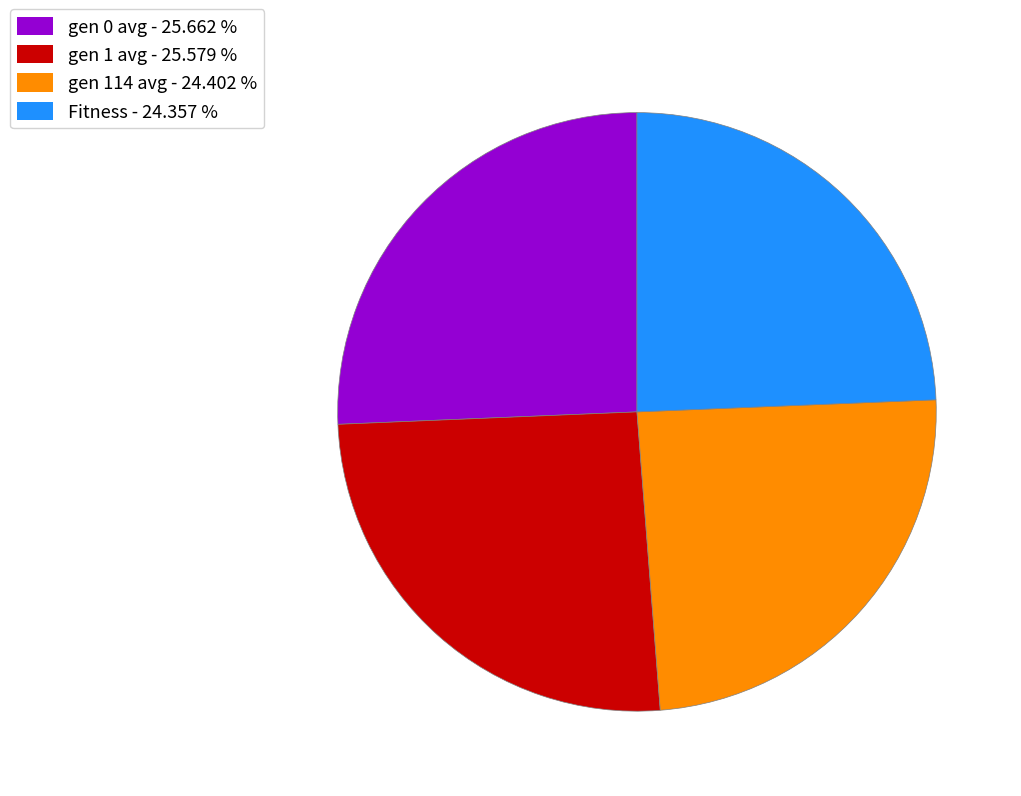

Between gen 1 avg - 25.579 % and gen 114 avg - 24.402 %, which is larger?

gen 1 avg - 25.579 %